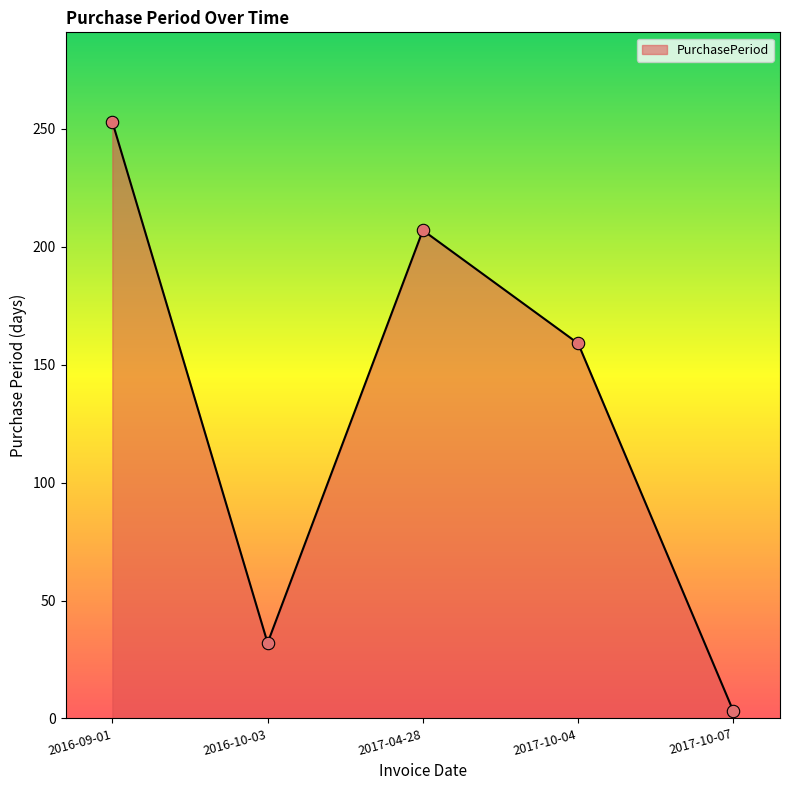

What is the change in value from 2016-10-03 to 2017-10-07?

-29